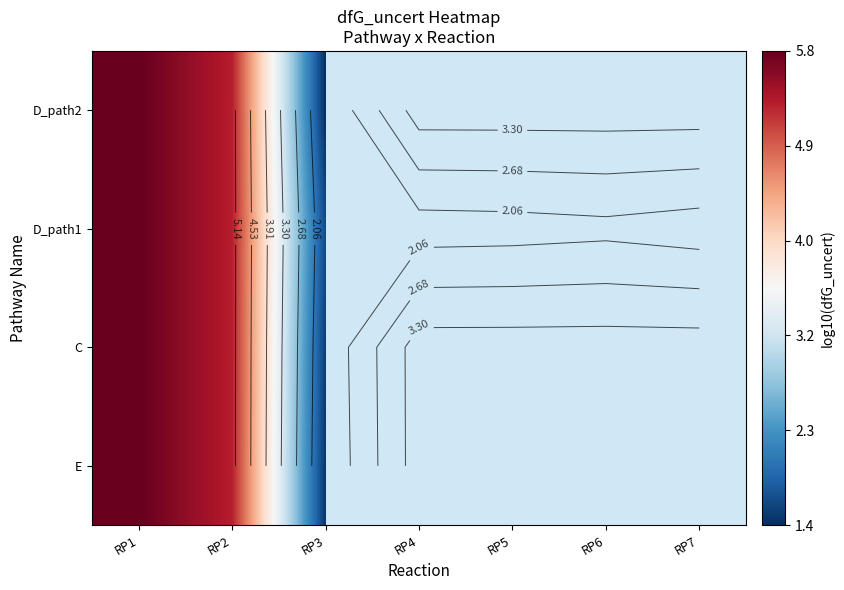

What is the difference between the second highest and minimum values in the D_path1 series?

3.6